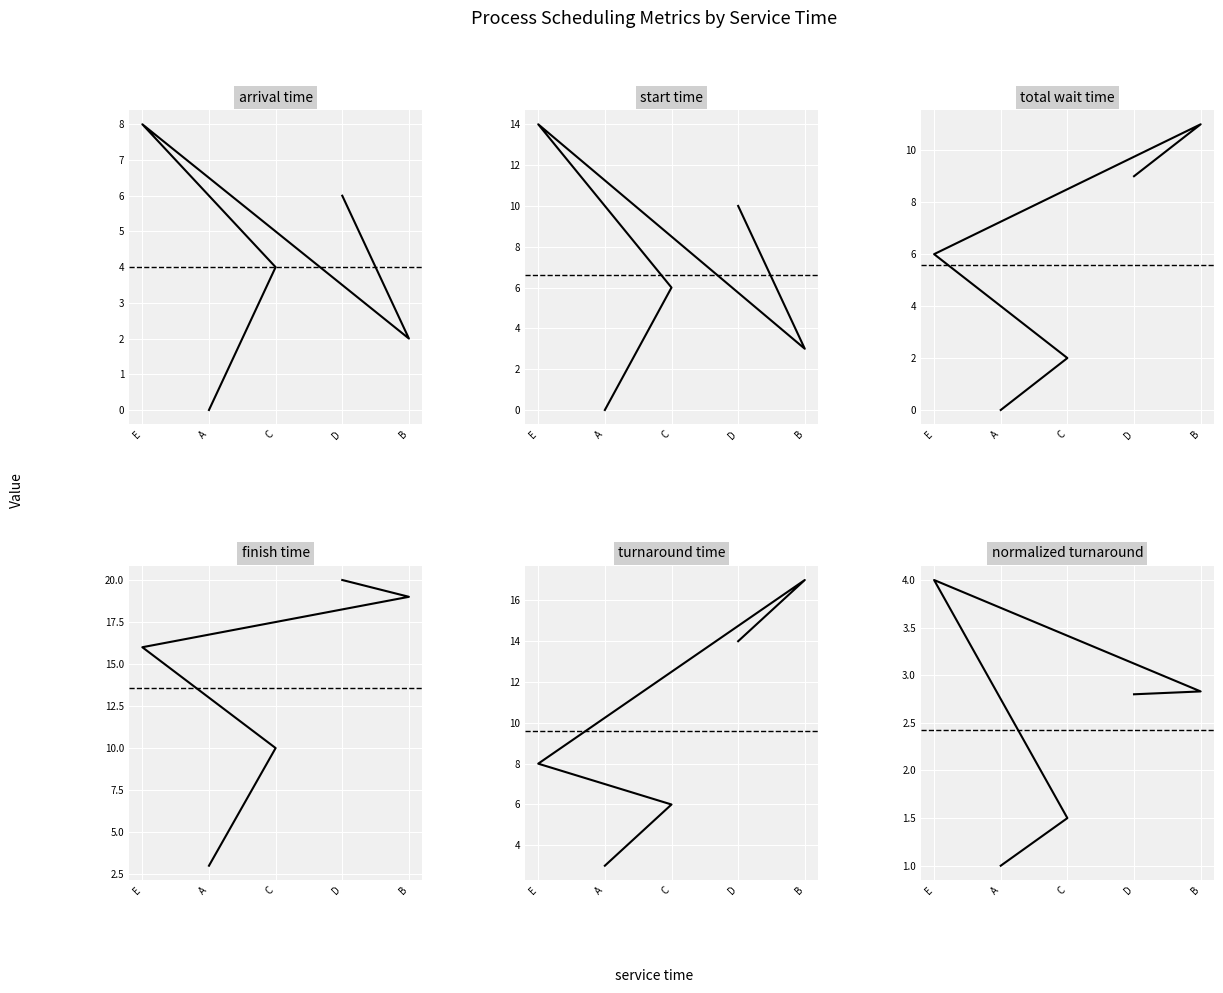

How many times do normalized turnaround and start time cross each other?

1